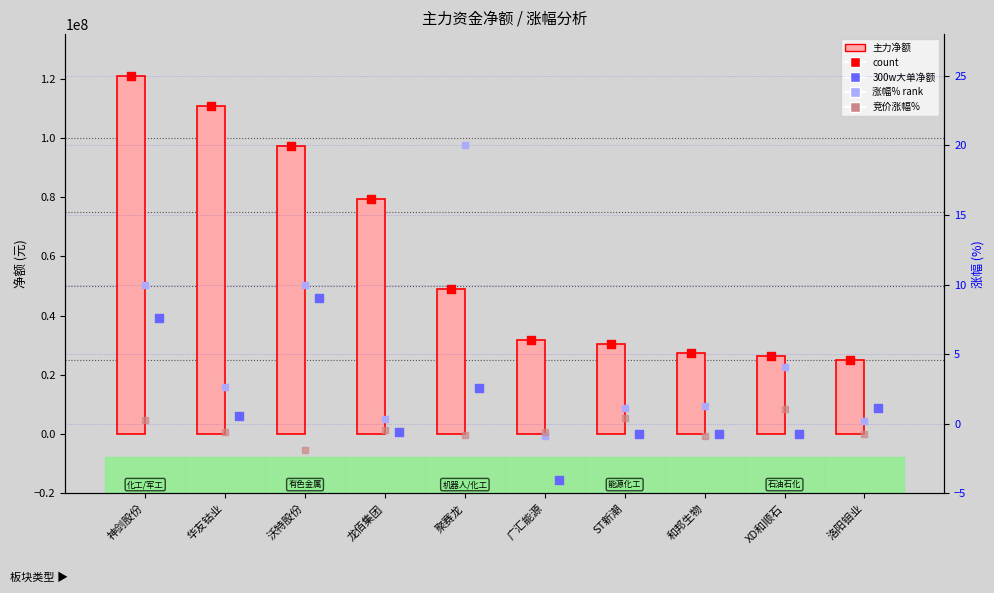

Which series has the largest Y range (max minus min)?

主力净额